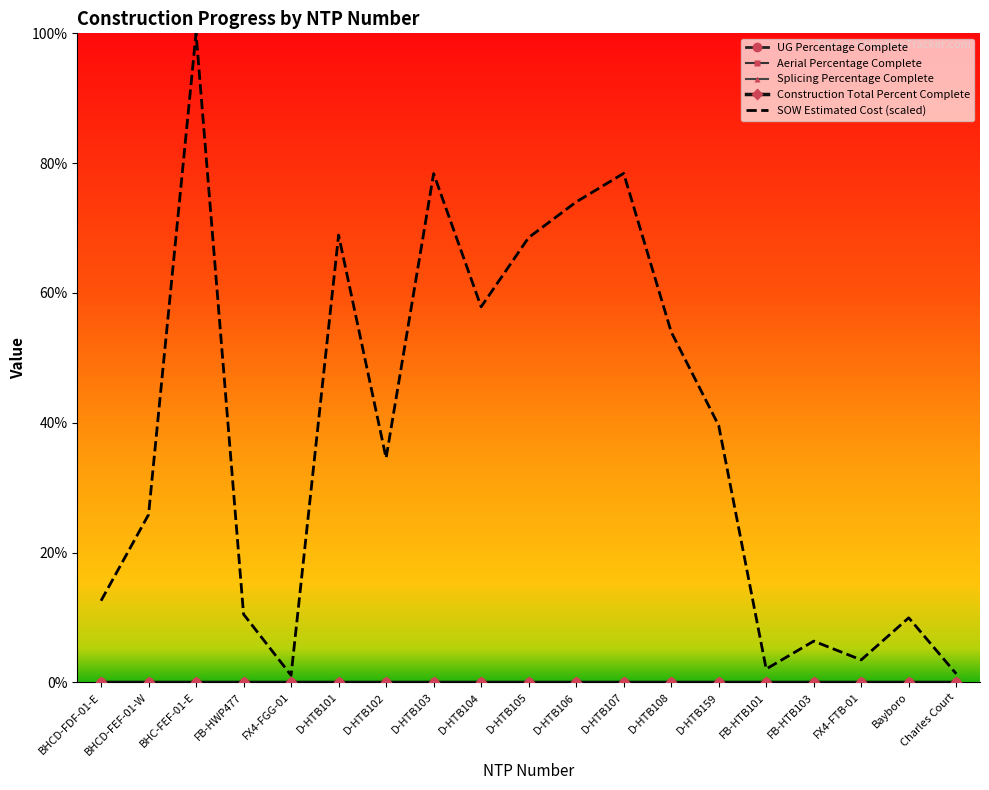

True or false: UG Percentage Complete and Construction Total Percent Complete intersect in this chart.

False